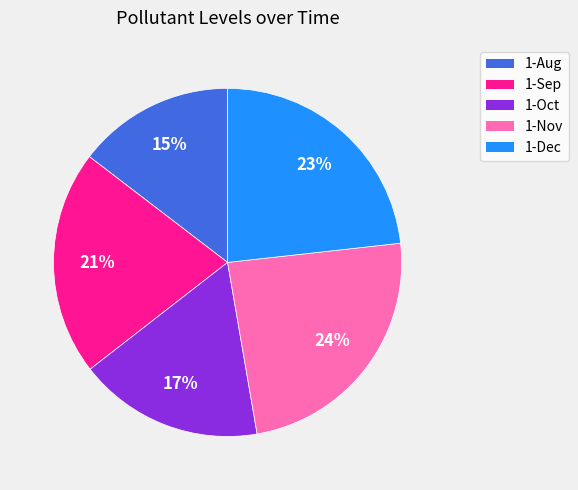

Approximately how many times larger is the value at 1-Oct compared to 1-Dec?

0.7